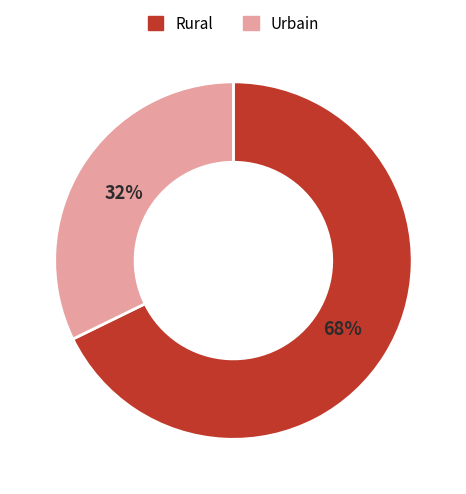

True or false: Urbain accounts for 25% of the total.

False